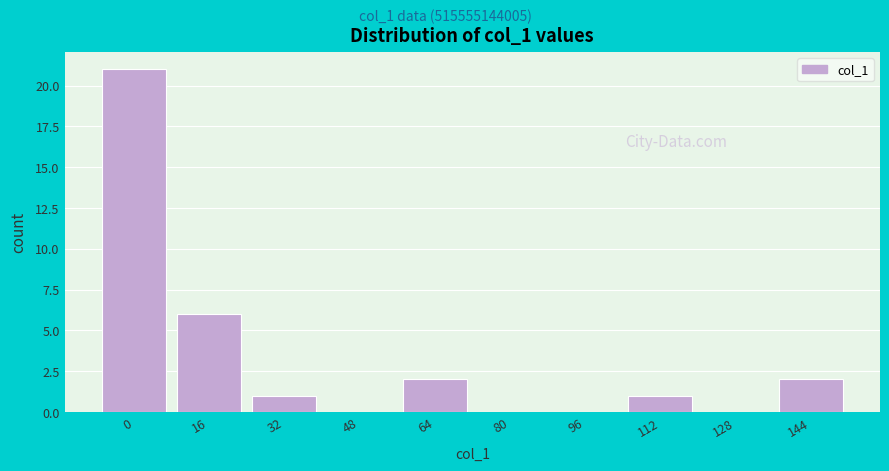

Reading left to right, what are all the values shown in this chart?

0=21	16=6	32=1	48=0	64=2	80=0	96=0	112=1	128=0	144=2